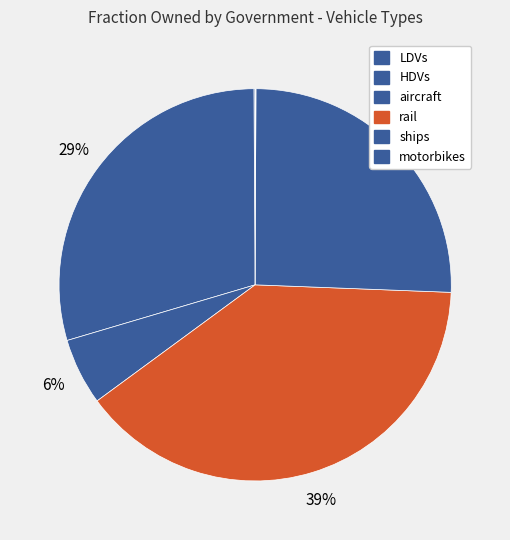

To the nearest percent, what percentage of the pie is rail?

39%